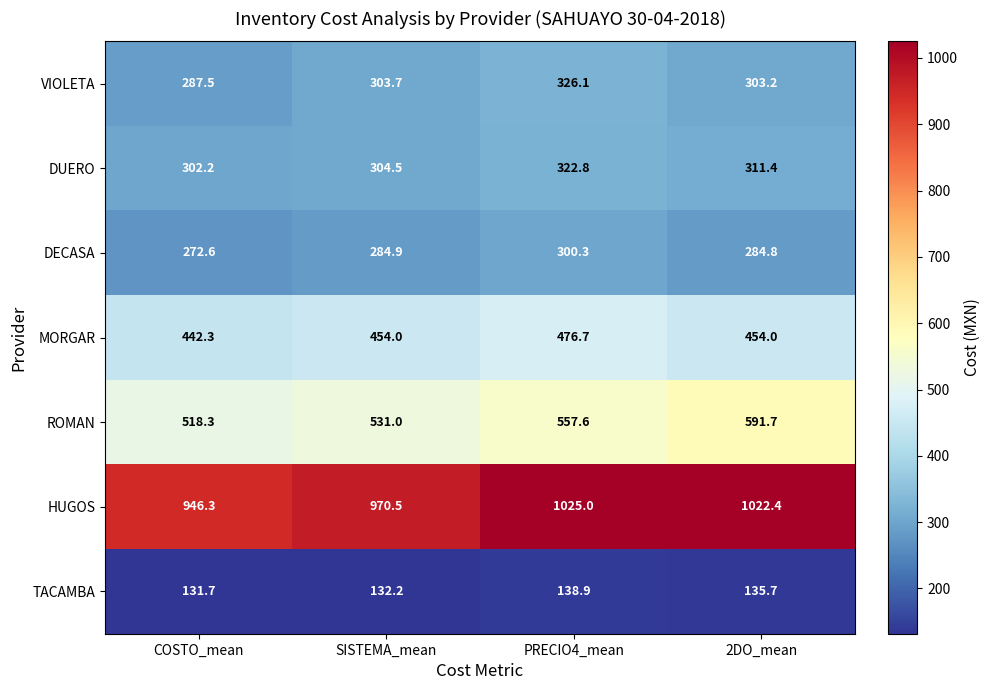

What is the sum of all TACAMBA values?

538.5